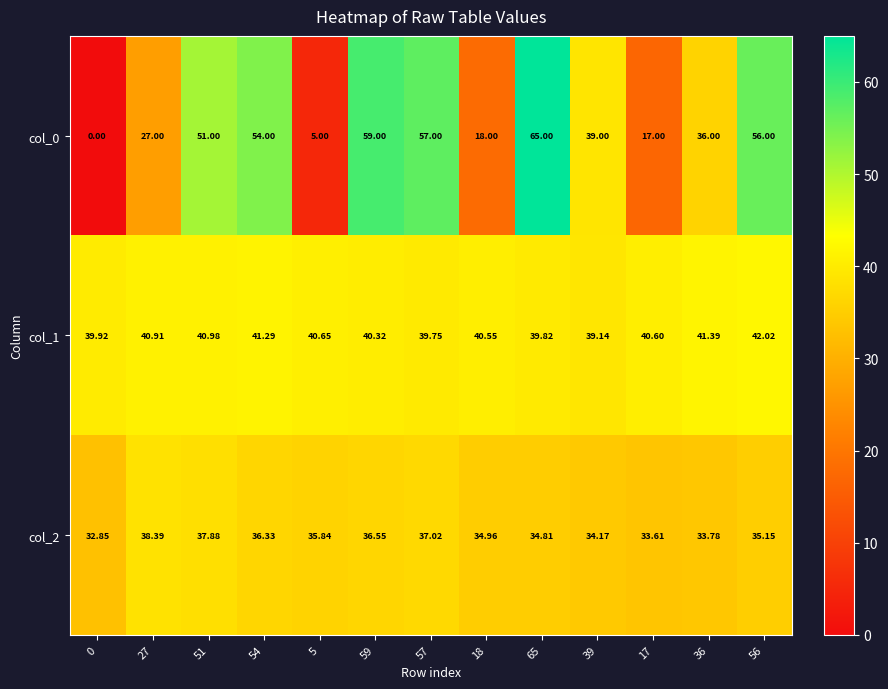

At which category is the sum across all series the highest?

65